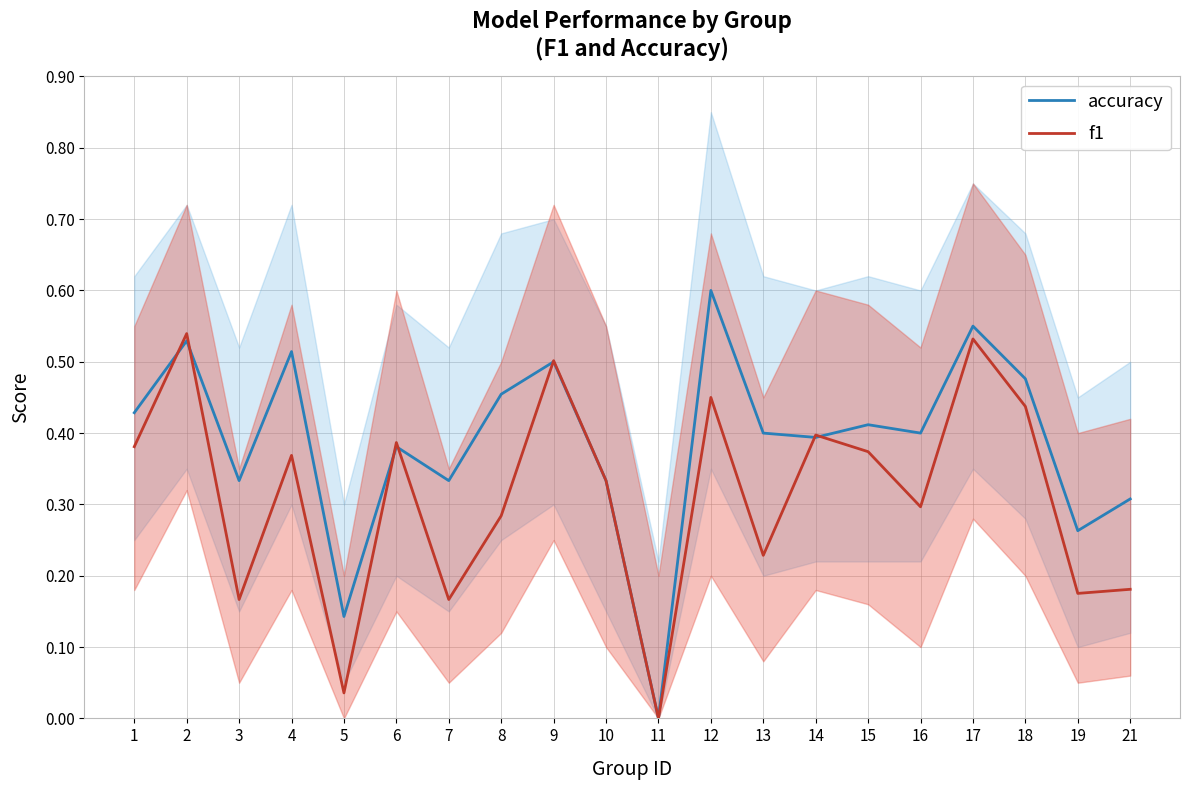

Which series has the largest range (max minus min)?

accuracy